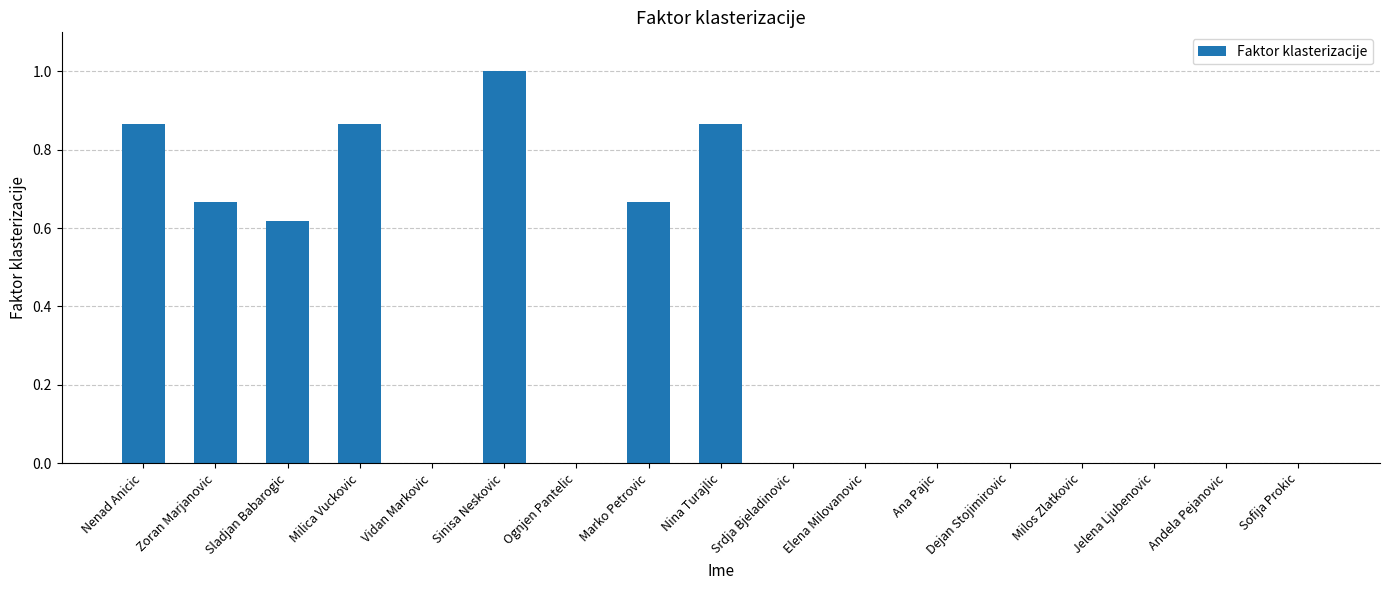

What is the sum of all values?

5.6